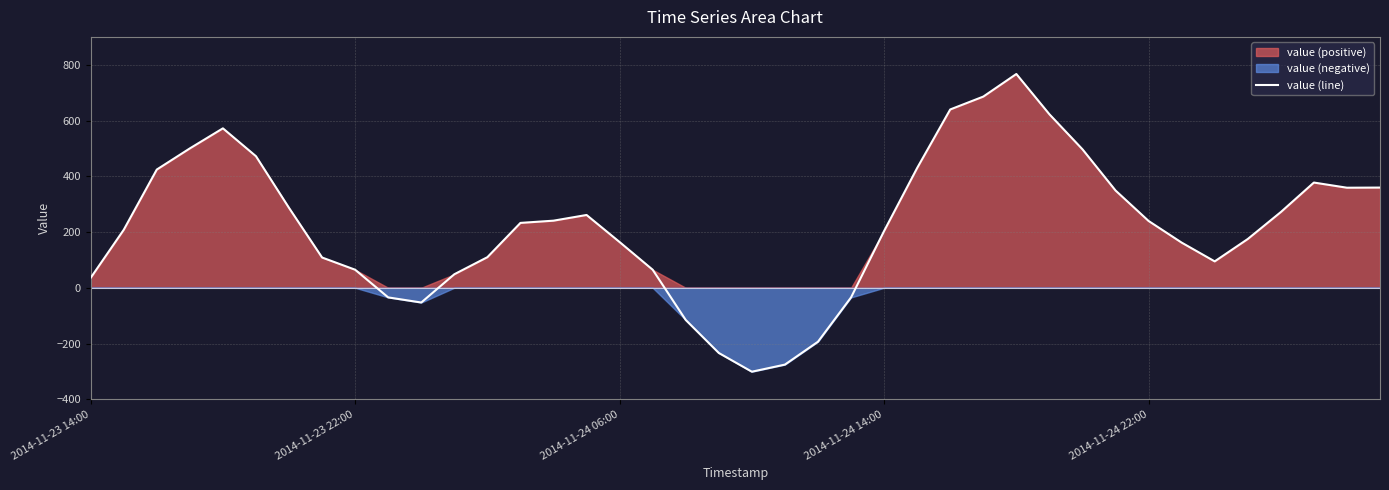

What is the change in value from 22 to 38?

+552.5